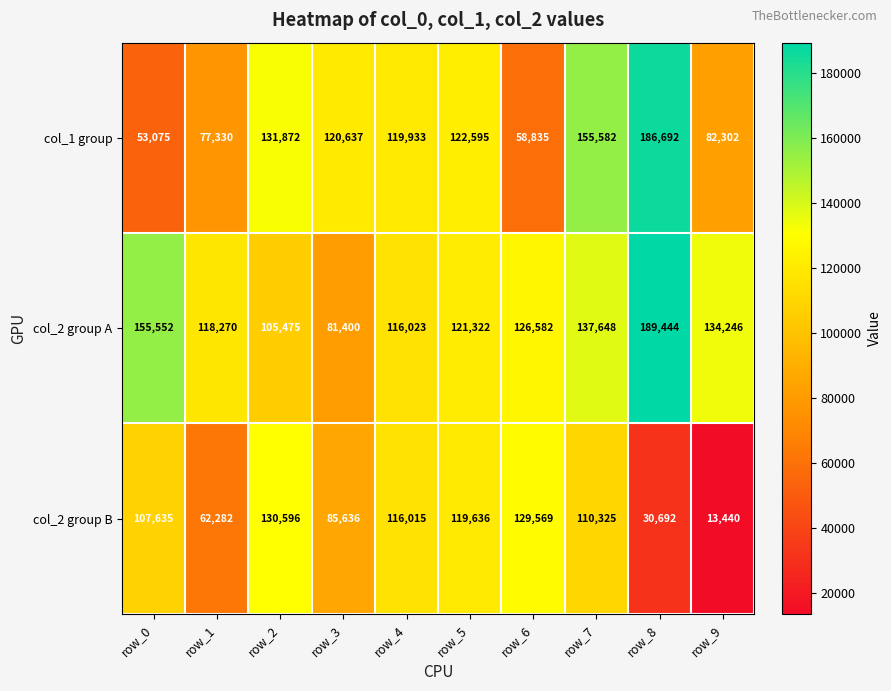

Reading left to right, transcribe all the data shown in this chart.

col_1 group: row_0=53075	row_1=77330	row_2=131872	row_3=120637	row_4=119933	row_5=122595	row_6=58835	row_7=155582	row_8=186692	row_9=82302
col_2 group A: row_0=155552	row_1=118270	row_2=105475	row_3=81400	row_4=116023	row_5=121322	row_6=126582	row_7=137648	row_8=189444	row_9=134246
col_2 group B: row_0=107635	row_1=62282	row_2=130596	row_3=85636	row_4=116015	row_5=119636	row_6=129569	row_7=110325	row_8=30692	row_9=13440